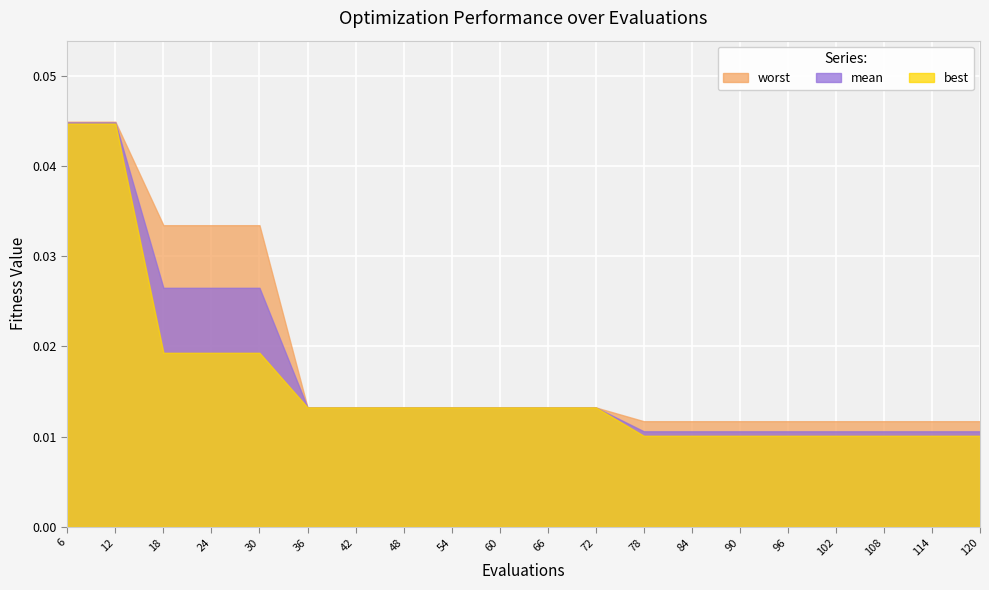

At how many categories does at least one series exceed 0?

20